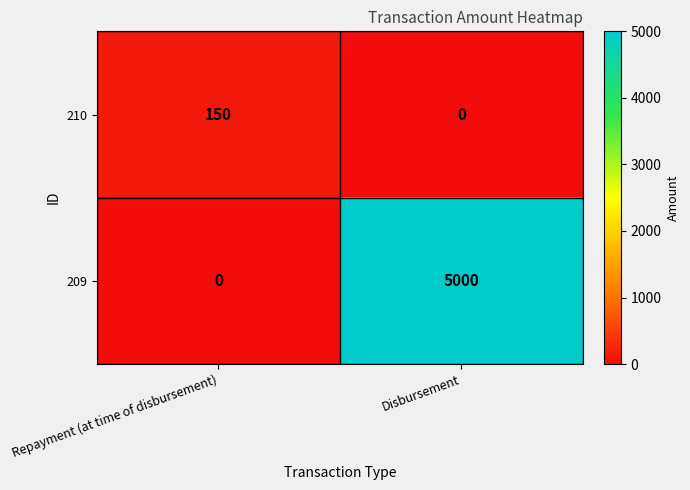

Reading left to right, transcribe all the data shown in this chart.

210: 150	0
209: 0	5000